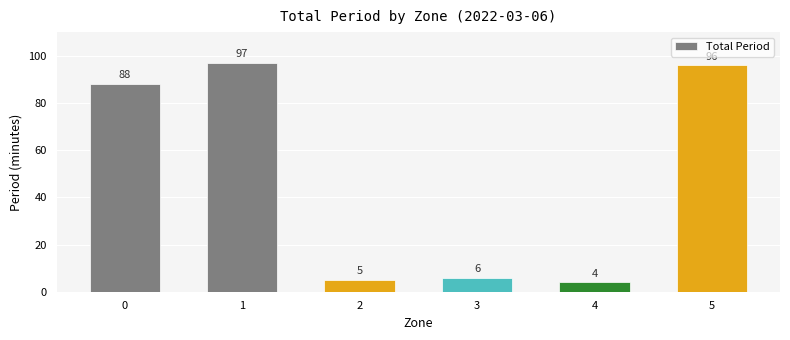

Rank the categories by value from lowest to highest.

4, 2, 3, 0, 5, 1